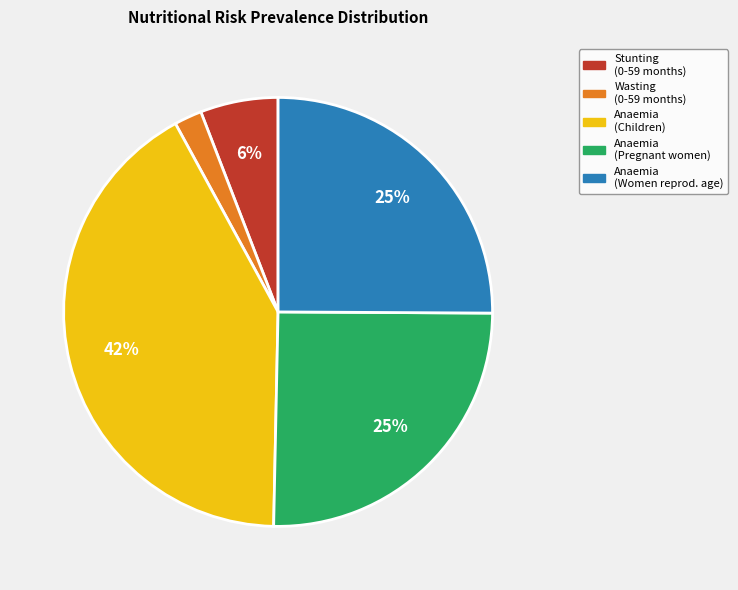

Between Anaemia (Pregnant women) and Wasting (0-59 months), which is larger?

Anaemia (Pregnant women)